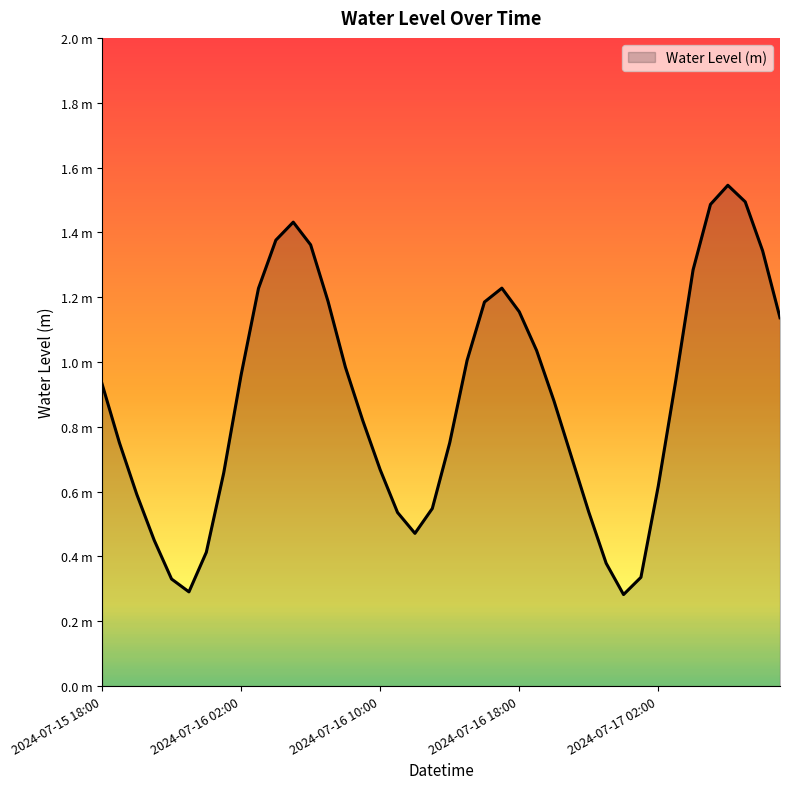

Does the chart display data point markers on the line(s)?

No